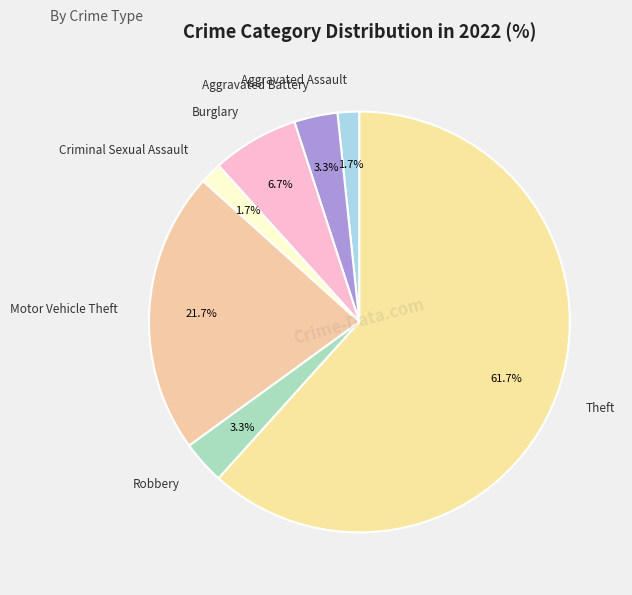

What is the total percentage of Burglary and Robbery?

10.0%